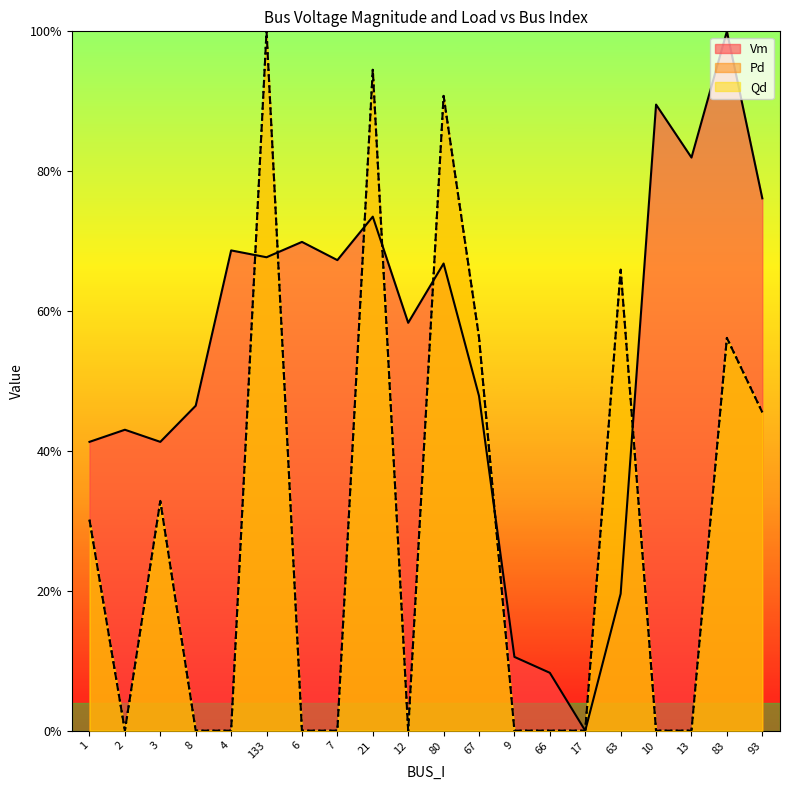

What is the total value across all series at 83?

2.1